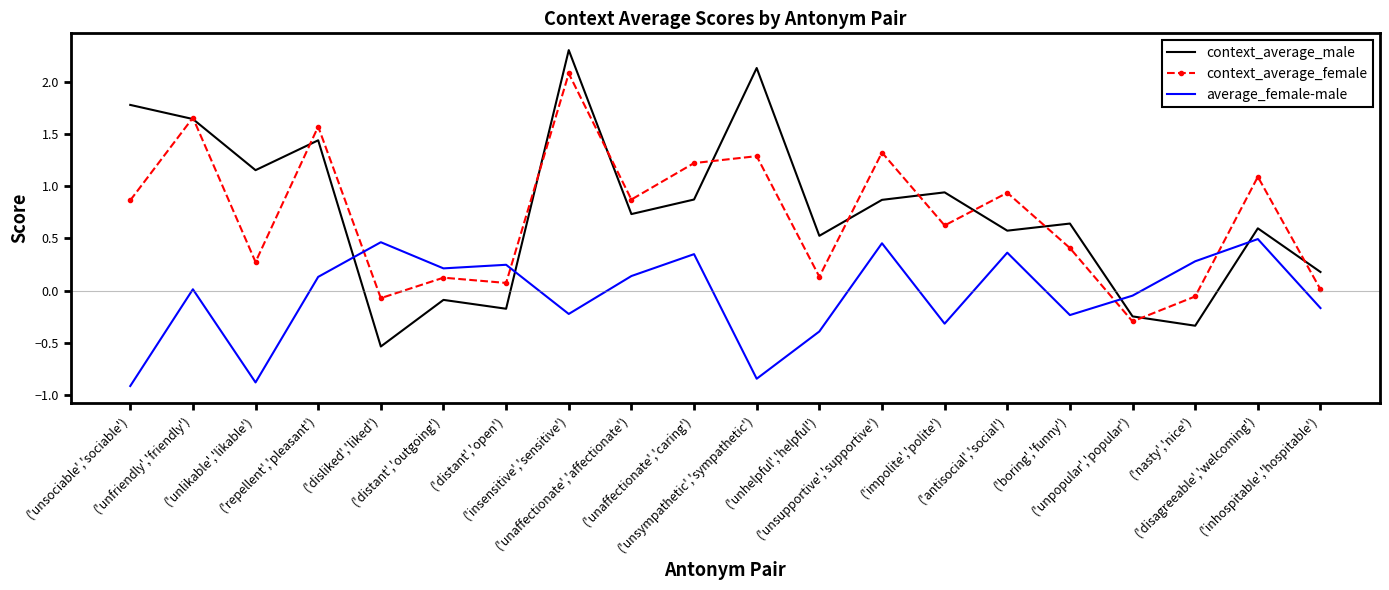

Which series ends up on top after the final intersection of context_average_female and context_average_male?

context_average_male